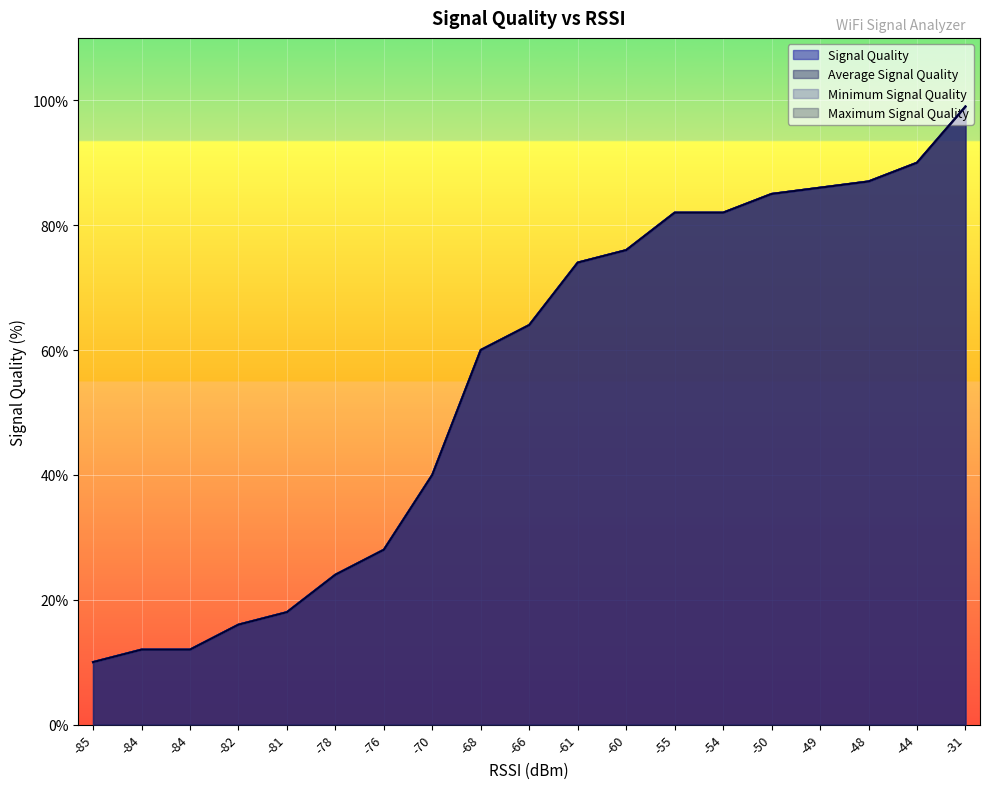

How many lines are shown in the chart?

4